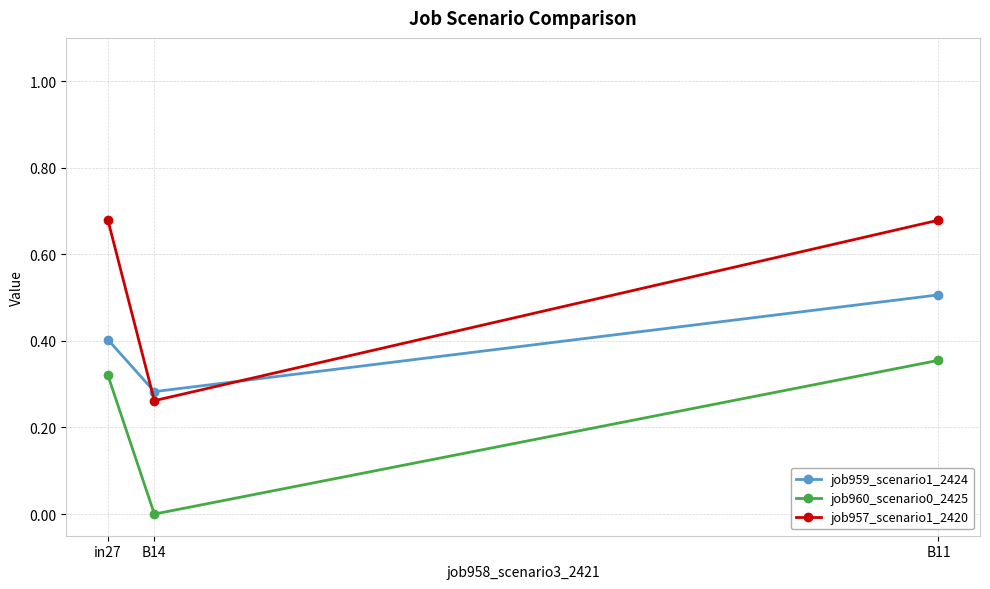

Which series has the widest spread of values?

job957_scenario1_2420